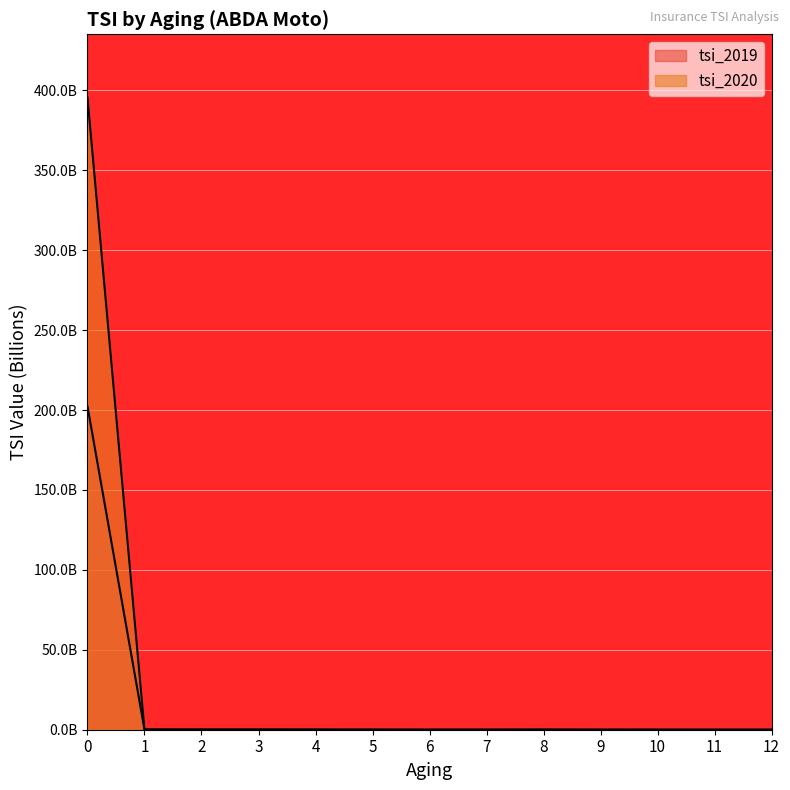

Which series ends up on top after the final intersection of tsi_2019 and tsi_2020?

tsi_2019